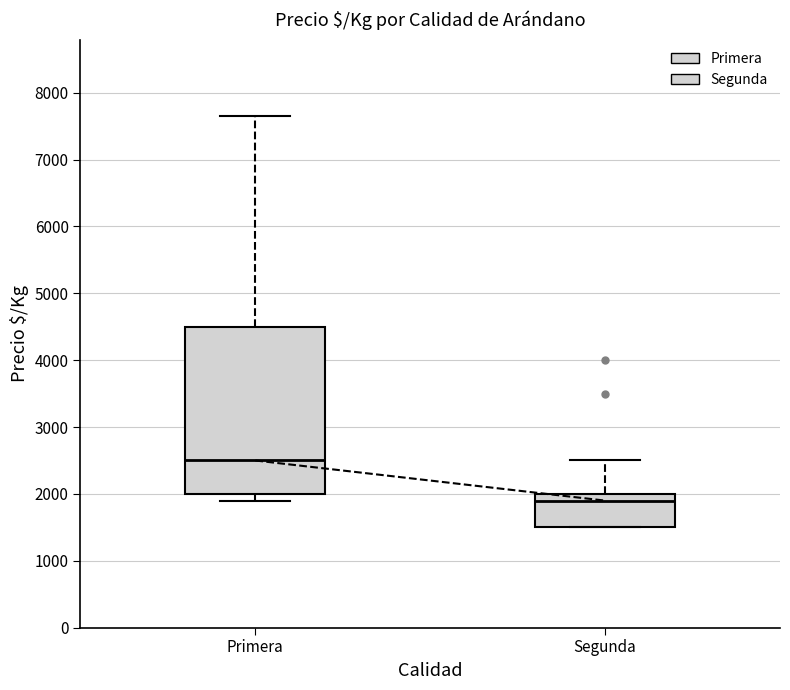

Which box has the lowest median line?

Segunda